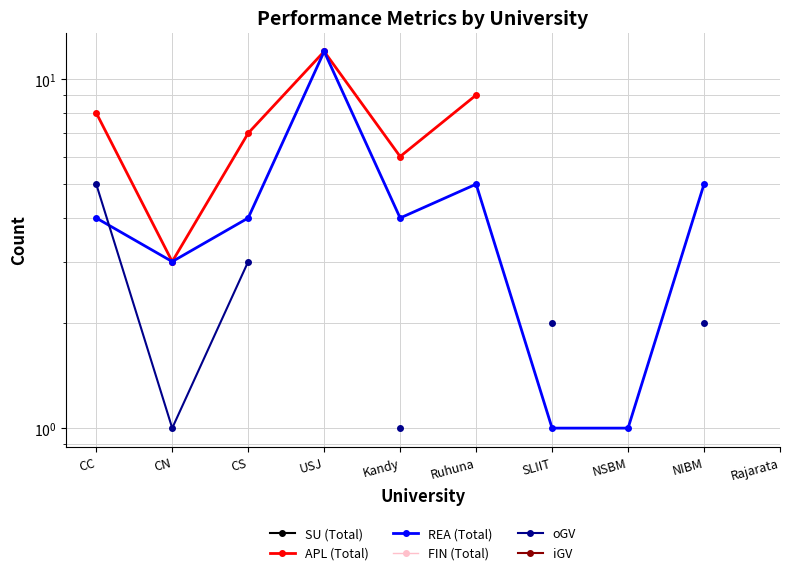

How many values in the REA (Total) series are below 4?

3